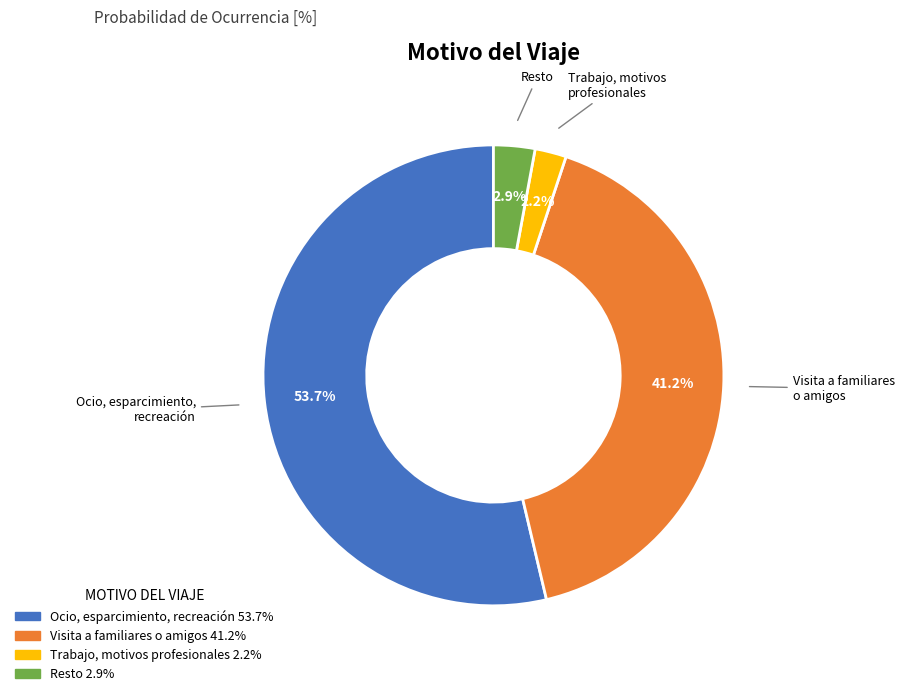

To the nearest percent, what is the average slice percentage?

25%